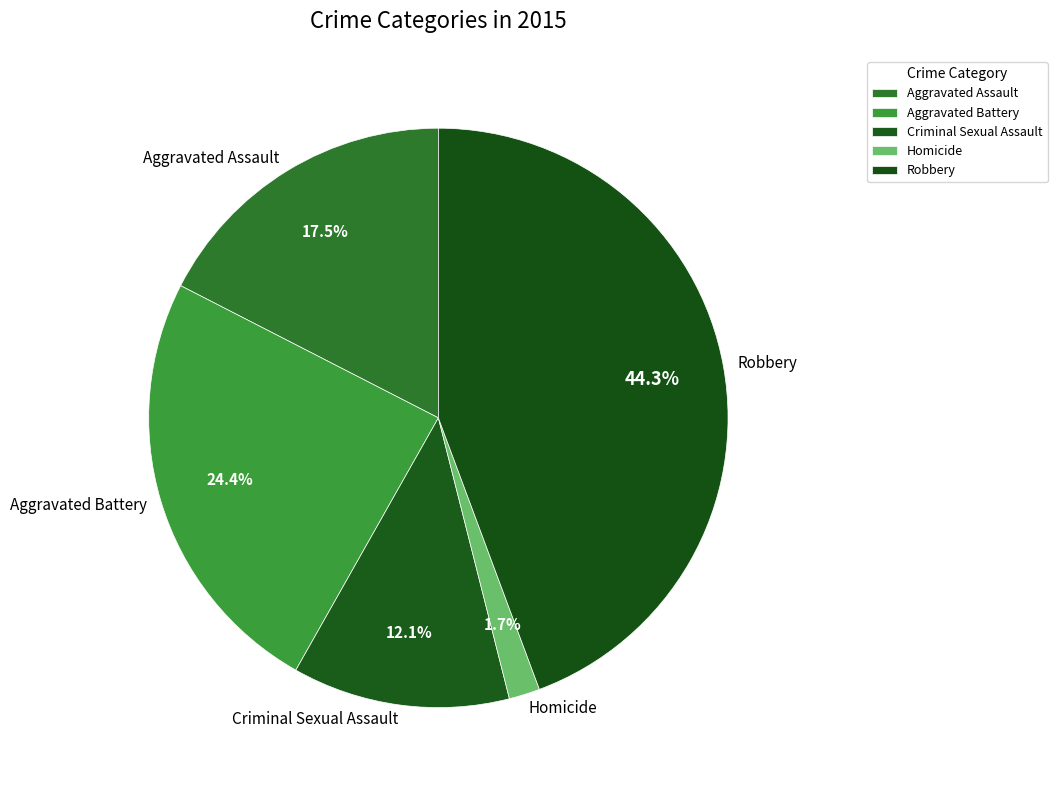

What percentage is the Aggravated Battery slice, to the nearest percent?

24%